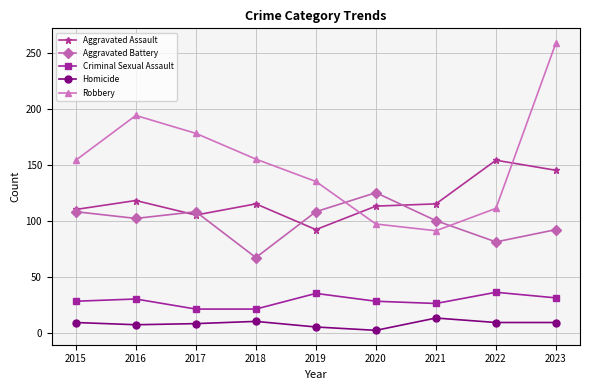

What is the total value across all series at 2015?

409